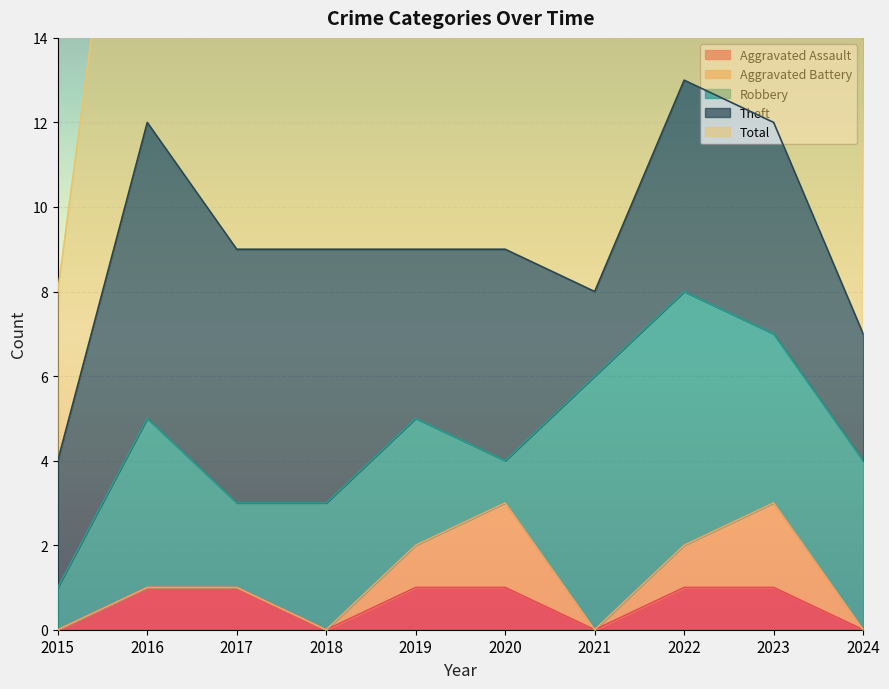

What is the sum of the Aggravated Assault values at 2021 and 2017?

1